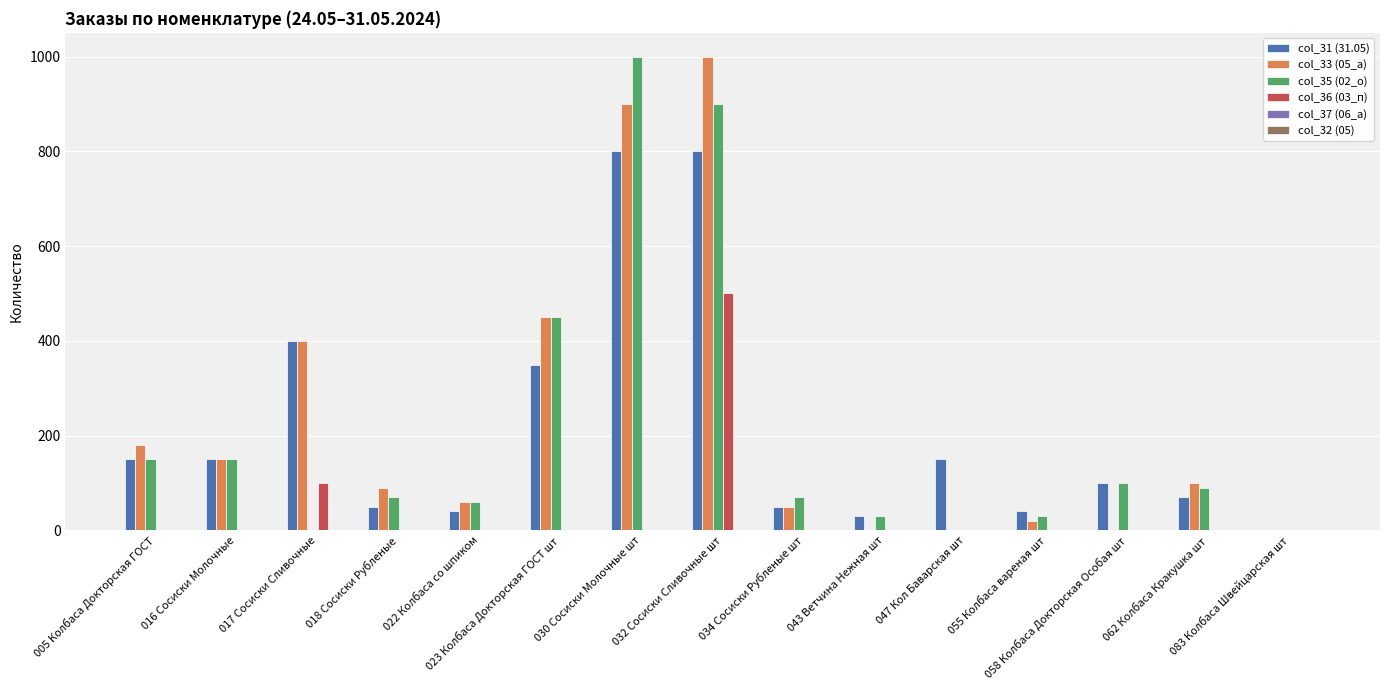

What is the greatest value displayed?

1000